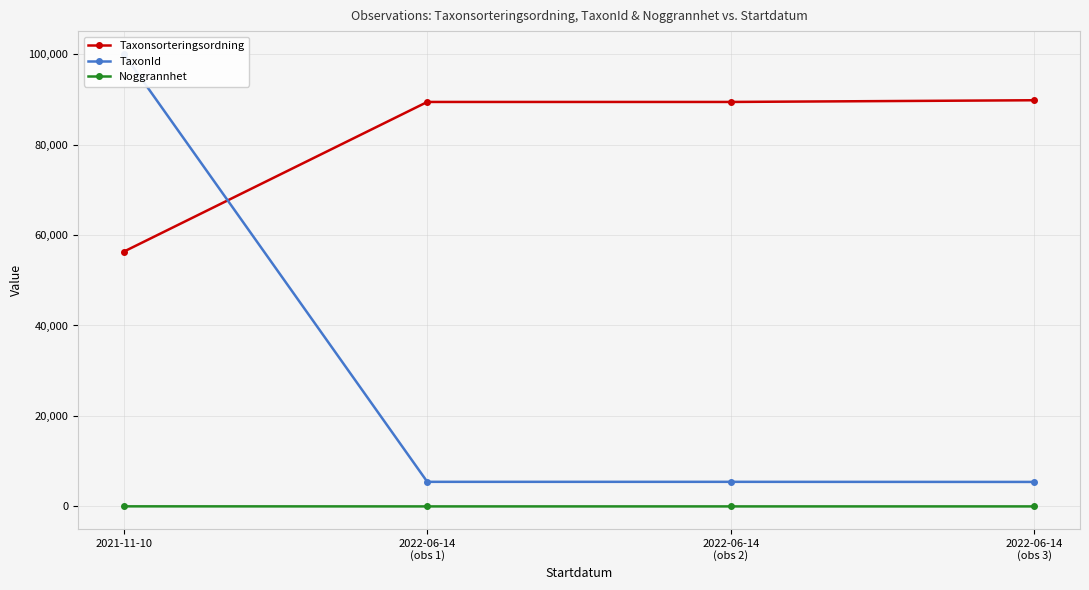

What is the value of the Taxonsorteringsordning point at the 4th from the left?

89789